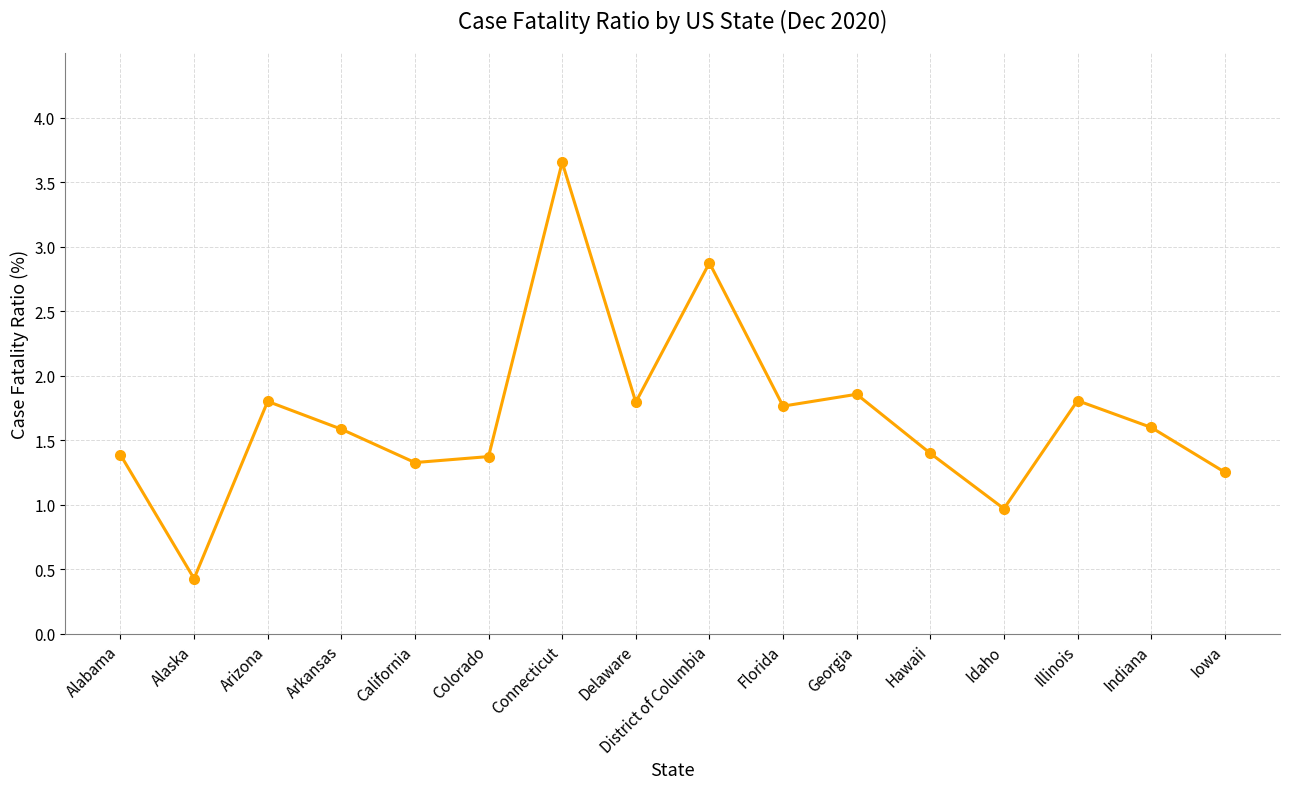

What is the change in value from Connecticut to Idaho?

-2.7